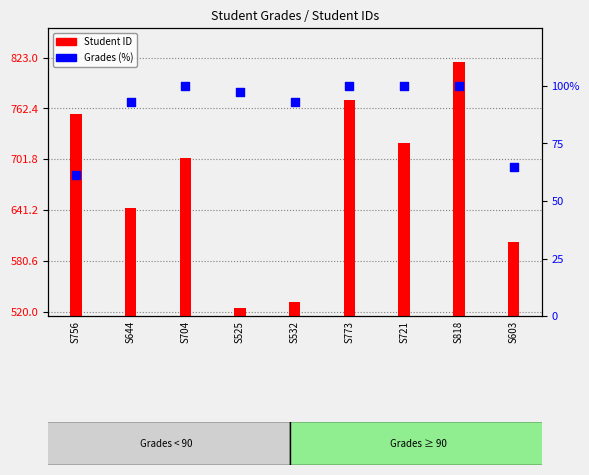

Which series has the largest total across all categories?

Student ID